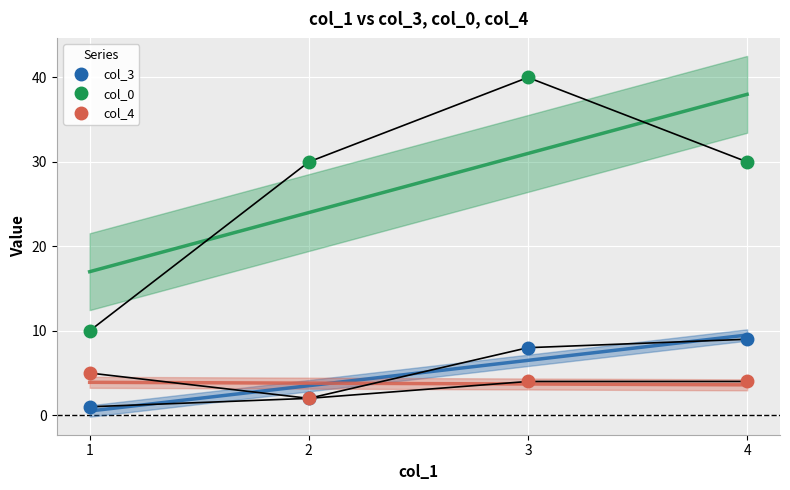

What is the total value across all series at 1?

16